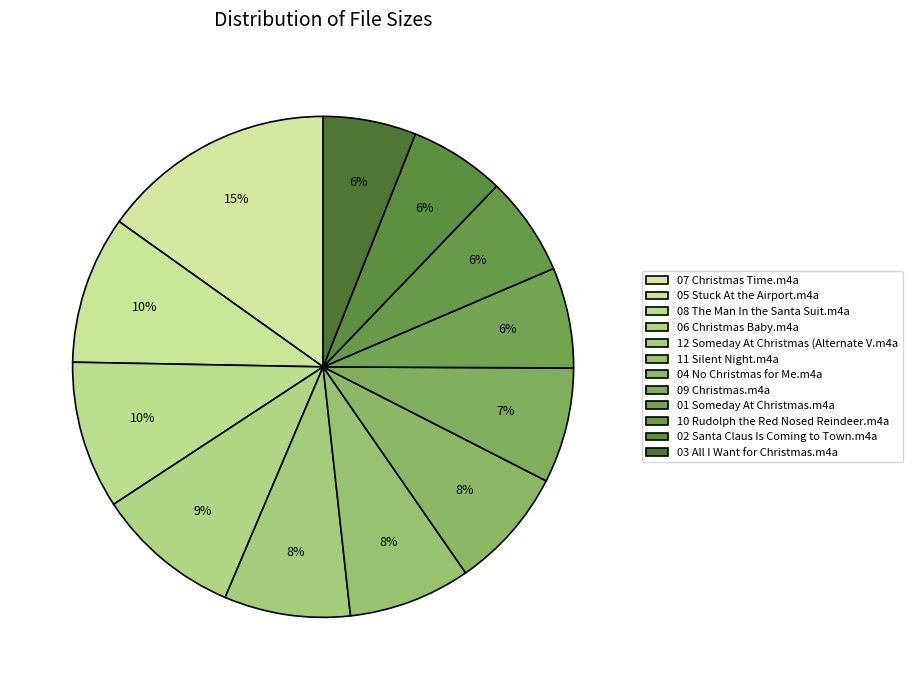

How many slices are in this pie chart?

12